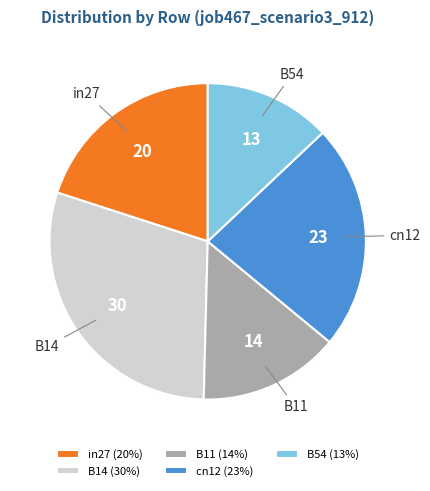

Does B54 represent more than half of the total?

No